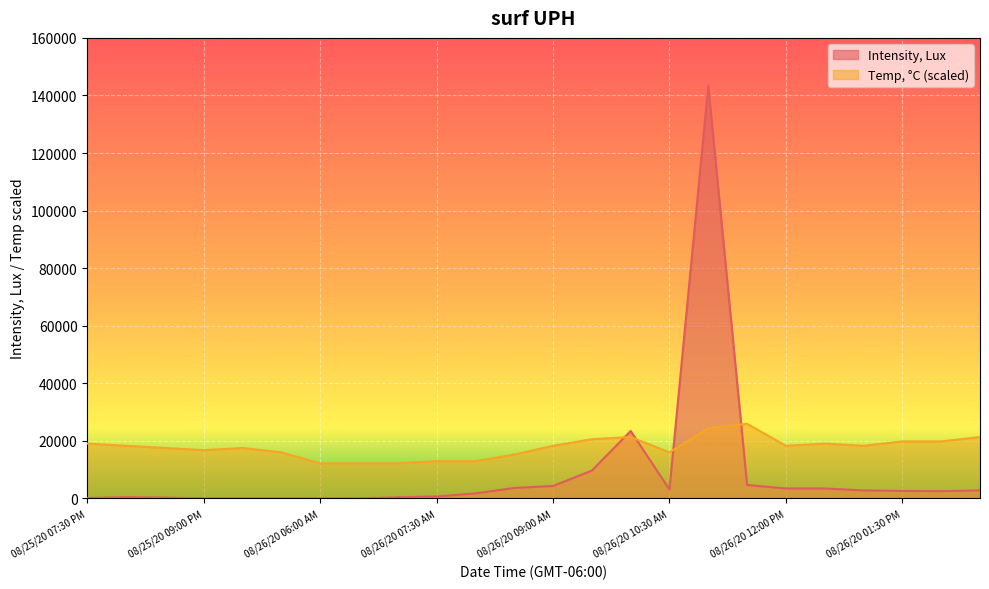

At which category is the sum across all series the highest?

08/26/20 11:00 AM